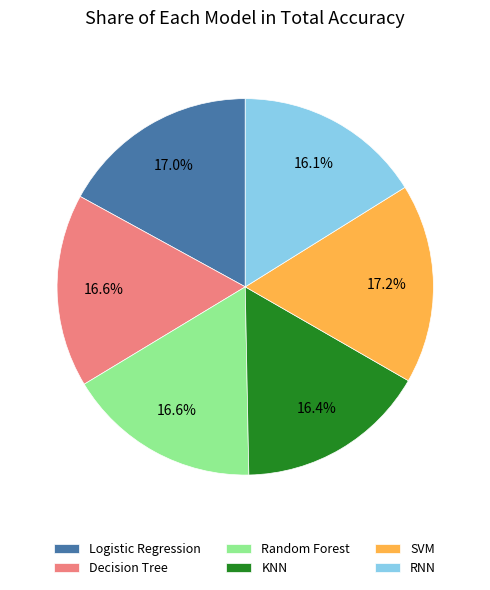

To the nearest percent, what is the combined percentage of Random Forest and KNN?

33%